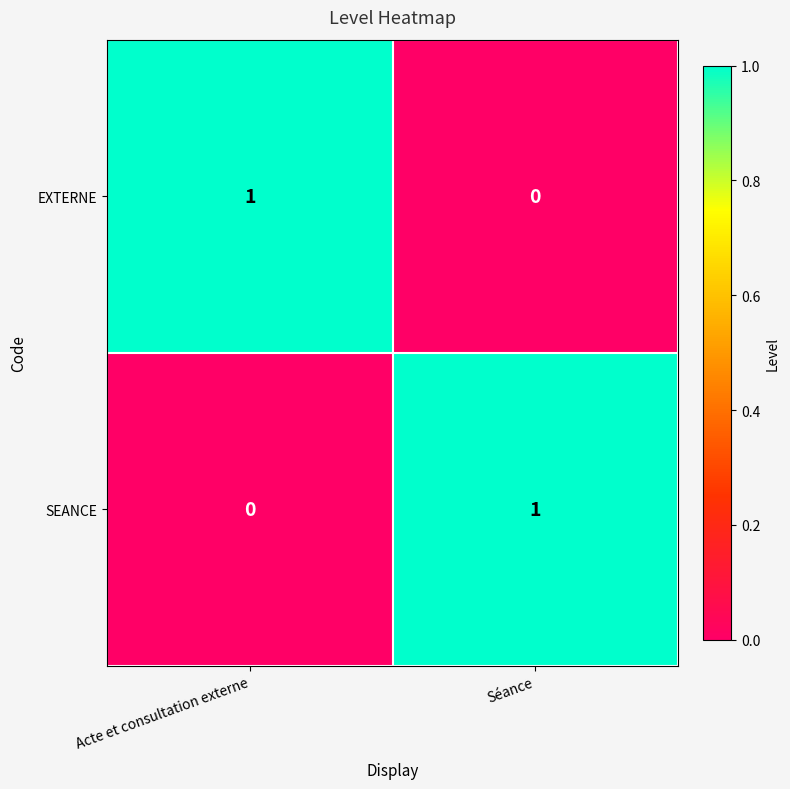

How many values in SEANCE are above zero?

1